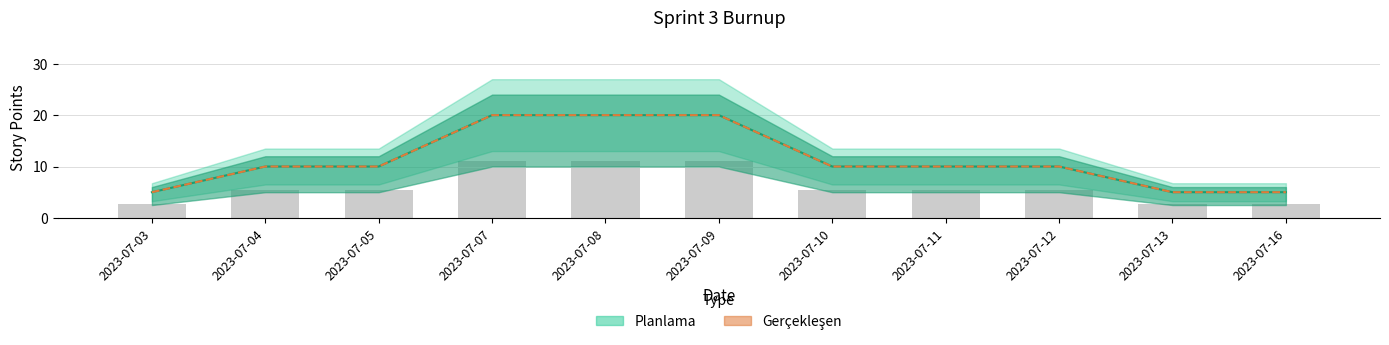

Reading right to left, list all the values displayed in this chart.

Planlama: 5	5	10	10	10	20	20	20	10	10	5
Gerçekleşen: 5	5	10	10	10	20	20	20	10	10	5